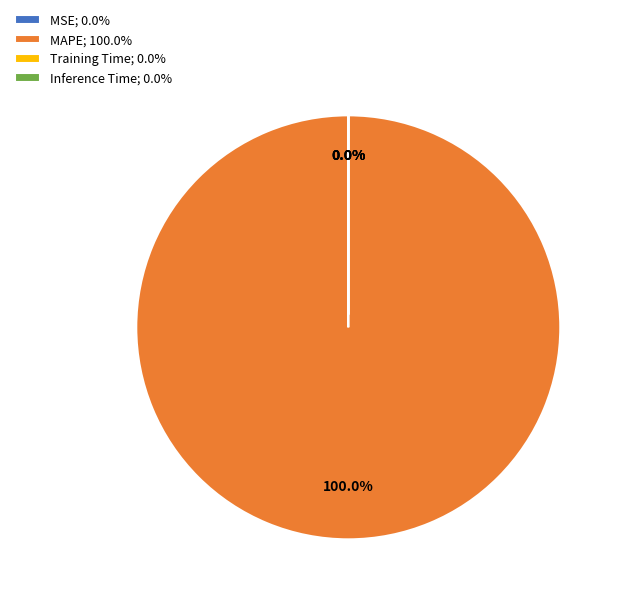

Does any single category account for the majority?

Yes